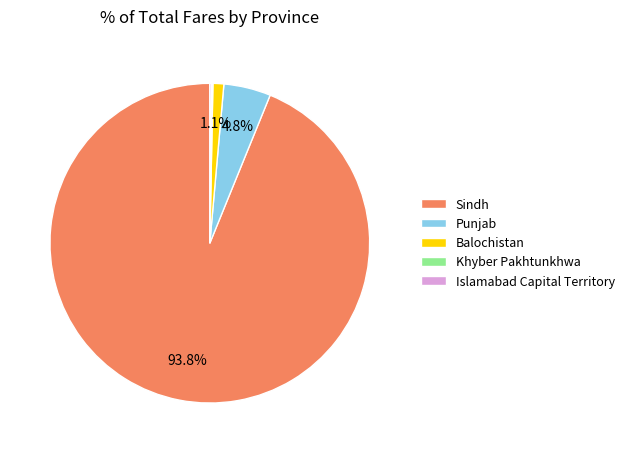

The Punjab slice represents 5% of the pie. True or false?

True